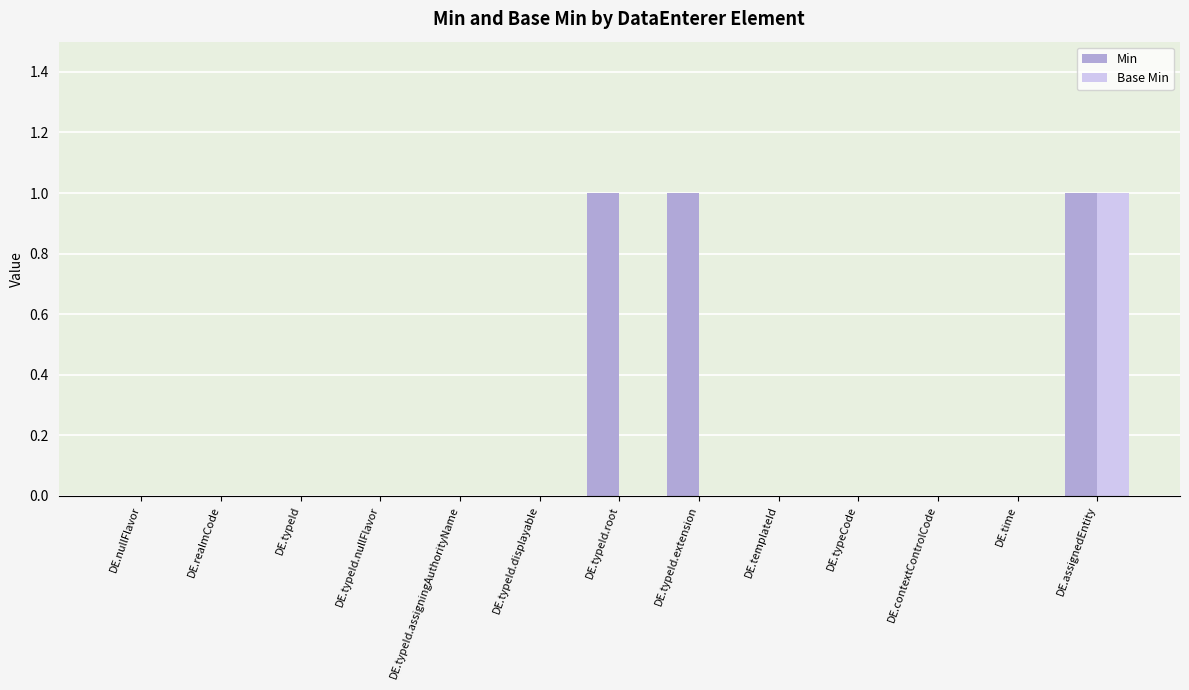

At which category is the sum across all series the highest?

DE.assignedEntity